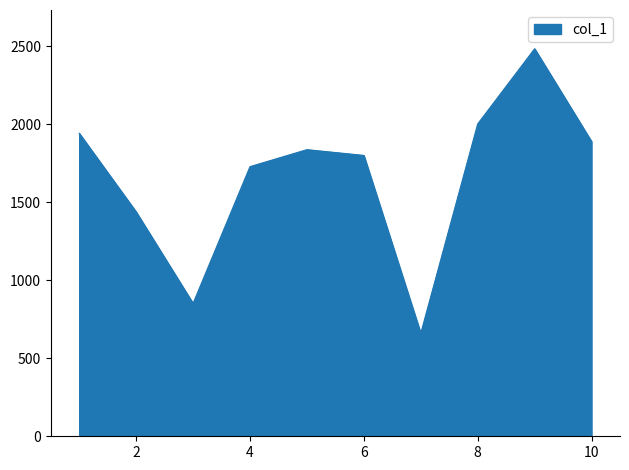

What is the smallest value displayed?

660